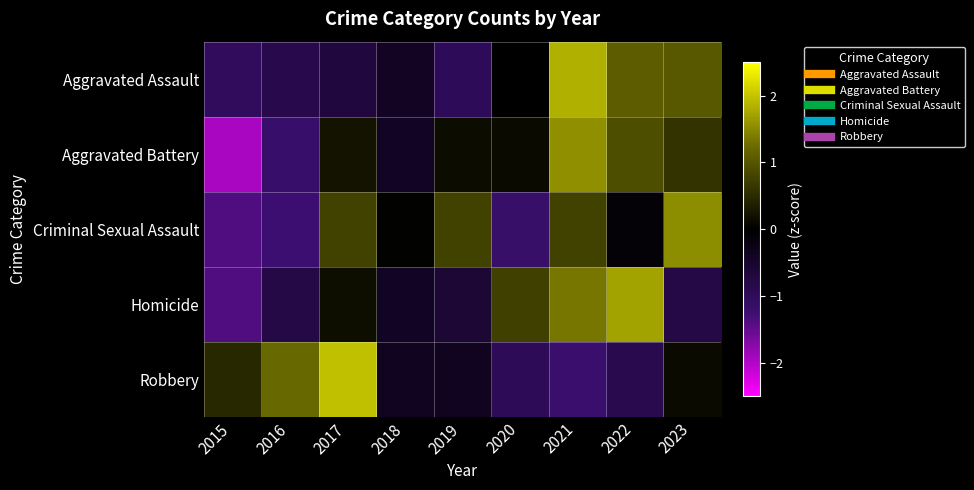

What is the total value across all series at 2017?

2.5